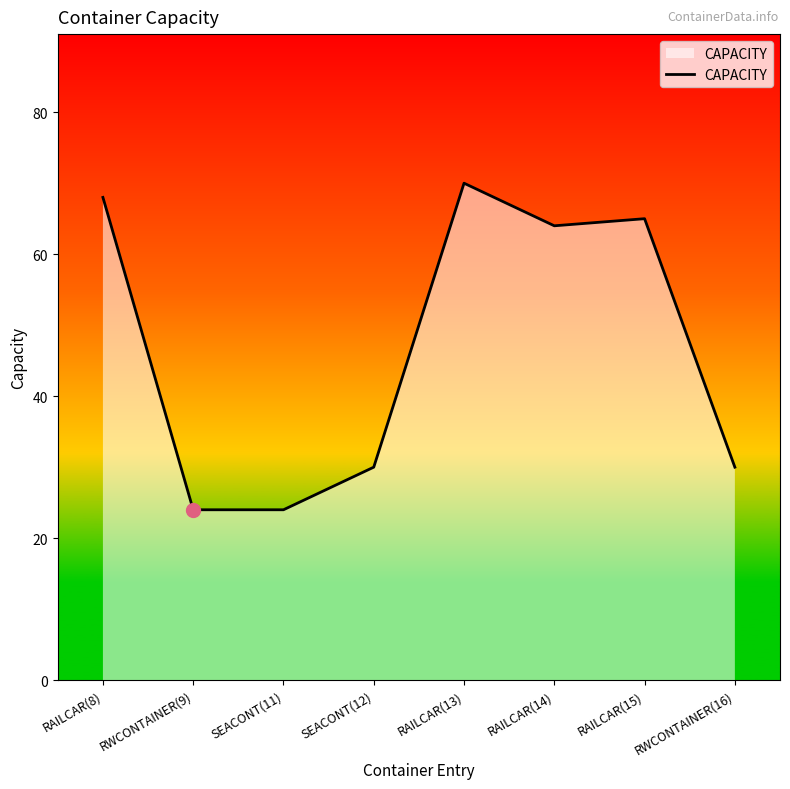

What is the maximum value shown in the chart?

70